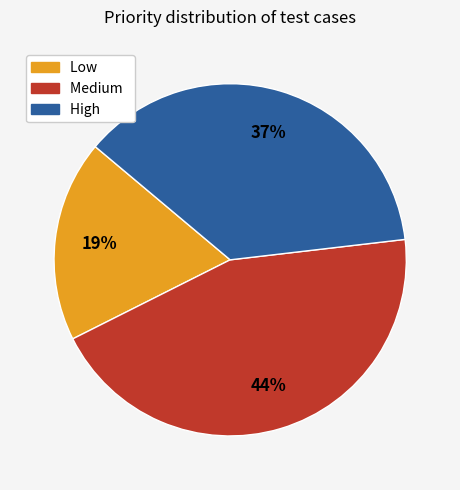

Is there a majority slice in this chart?

No